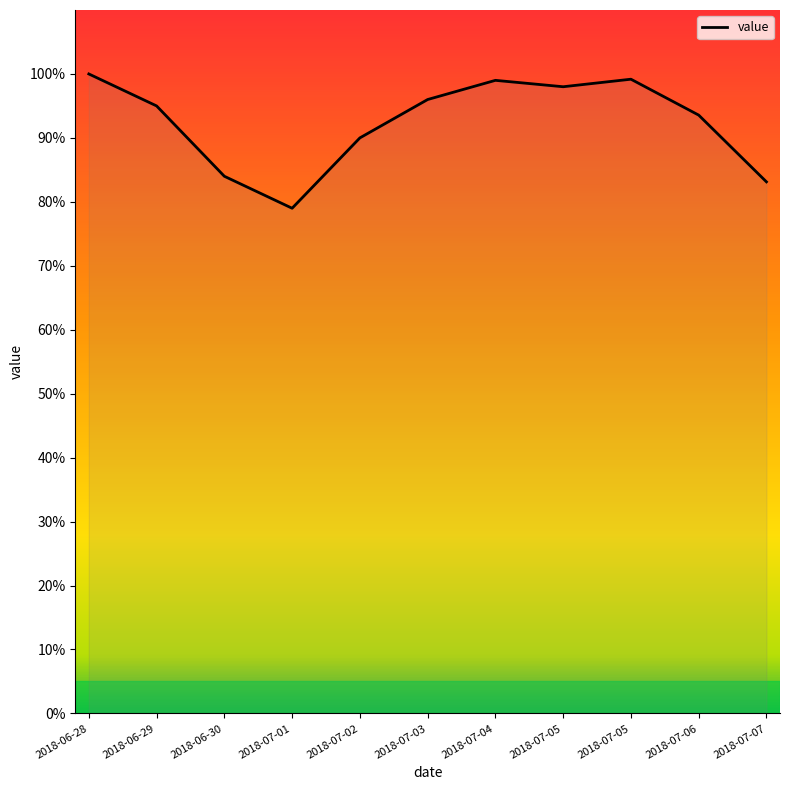

What is the difference between the values at 2018-06-30 and 2018-07-06?

9.6